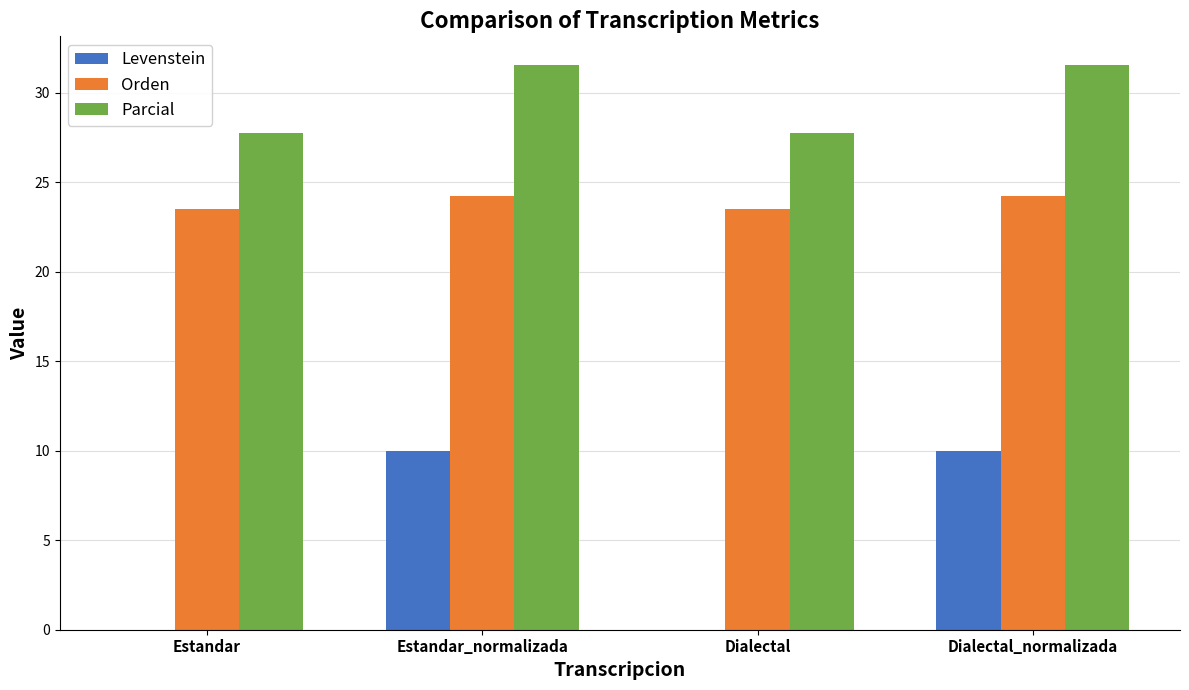

Read the Parcial value at Estandar_normalizada.

31.6